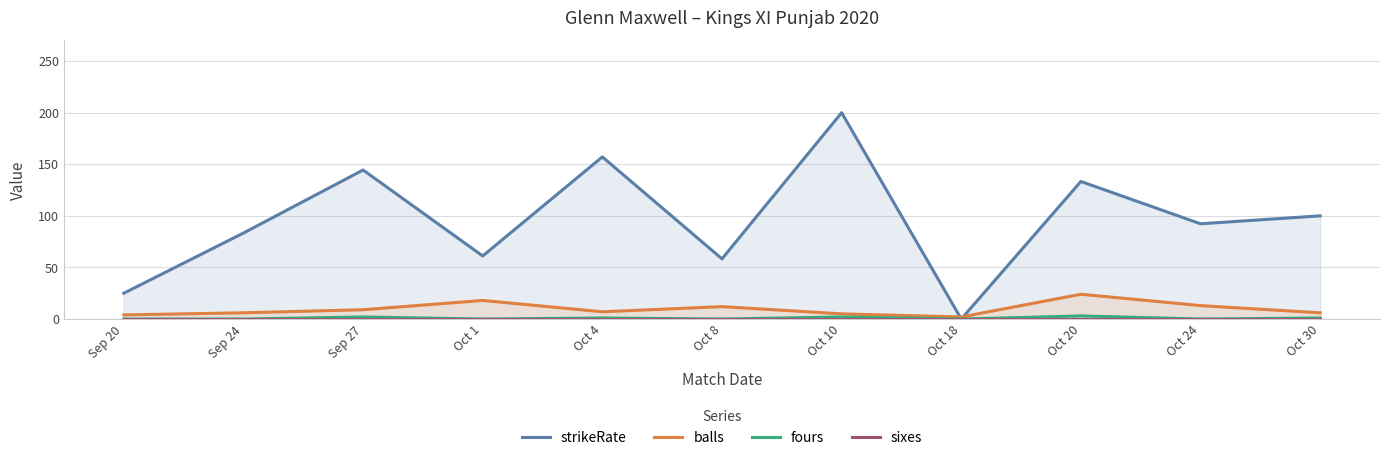

What is the maximum value for balls?

24